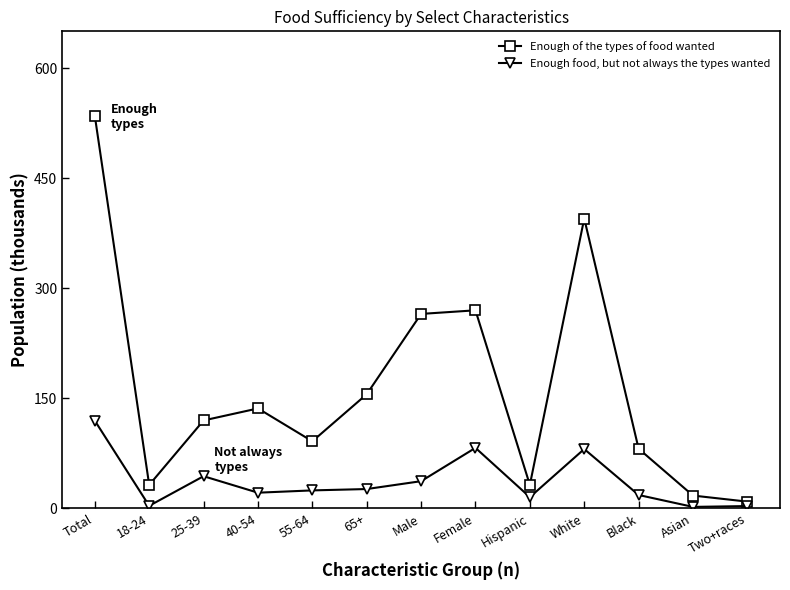

What is the label of the 8th point from the left?

Female